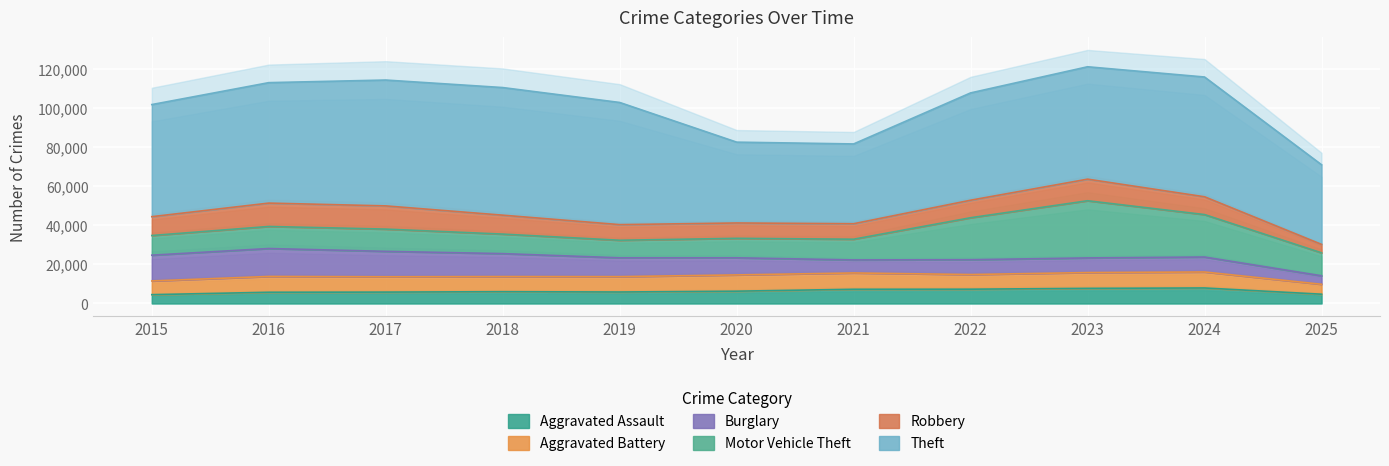

Read the Theft value at 2015, to the nearest 100.

57400